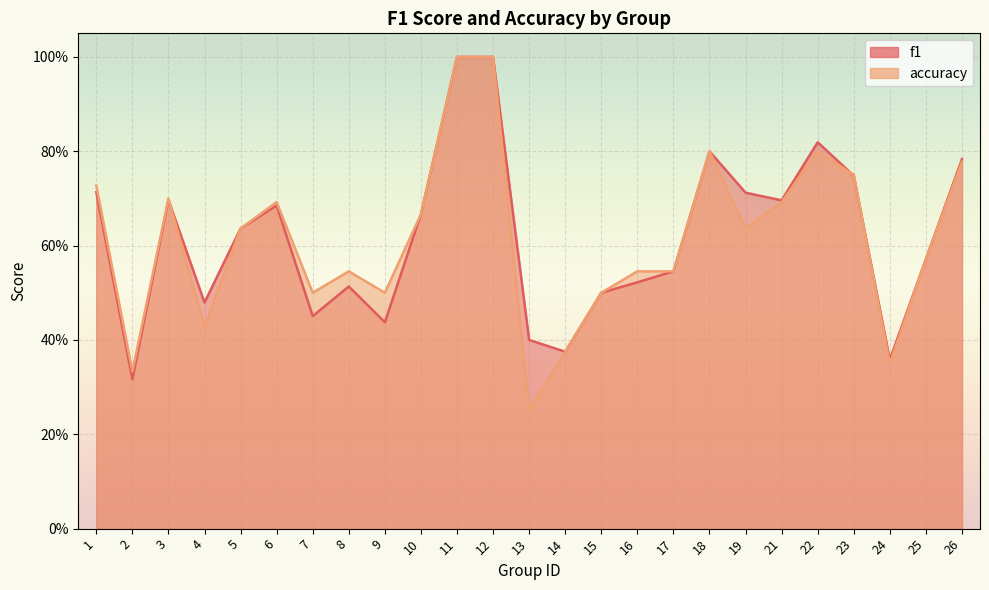

Reading right to left, list all the values displayed in this chart.

f1: 26=0.8	25=0.6	24=0.4	23=0.7	22=0.8	21=0.7	19=0.7	18=0.8	17=0.5	16=0.5	15=0.5	14=0.4	13=0.4	12=1.0	11=1.0	10=0.7	9=0.4	8=0.5	7=0.5	6=0.7	5=0.6	4=0.5	3=0.7	2=0.3	1=0.7
accuracy: 26=0.8	25=0.6	24=0.3	23=0.8	22=0.8	21=0.7	19=0.6	18=0.8	17=0.5	16=0.5	15=0.5	14=0.4	13=0.2	12=1.0	11=1.0	10=0.7	9=0.5	8=0.5	7=0.5	6=0.7	5=0.6	4=0.4	3=0.7	2=0.3	1=0.7